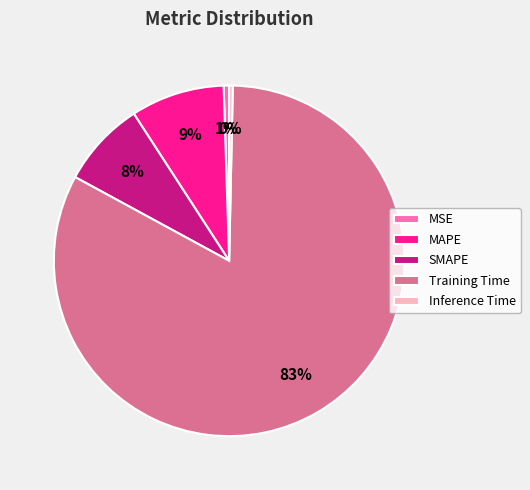

To the nearest percent, what is the average slice percentage?

20%